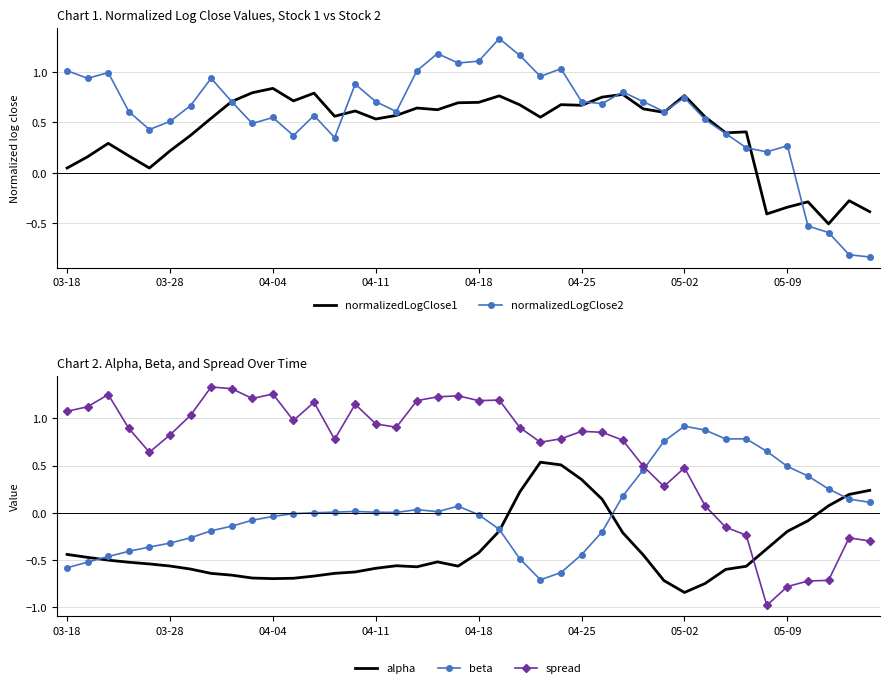

How many interior local peaks does the beta series have?

5